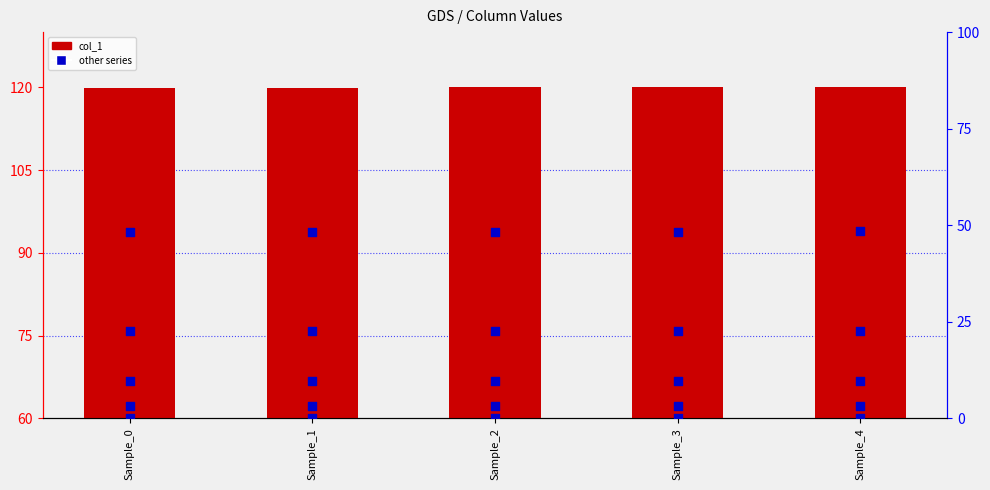

Which series reaches the minimum Y coordinate?

col_6